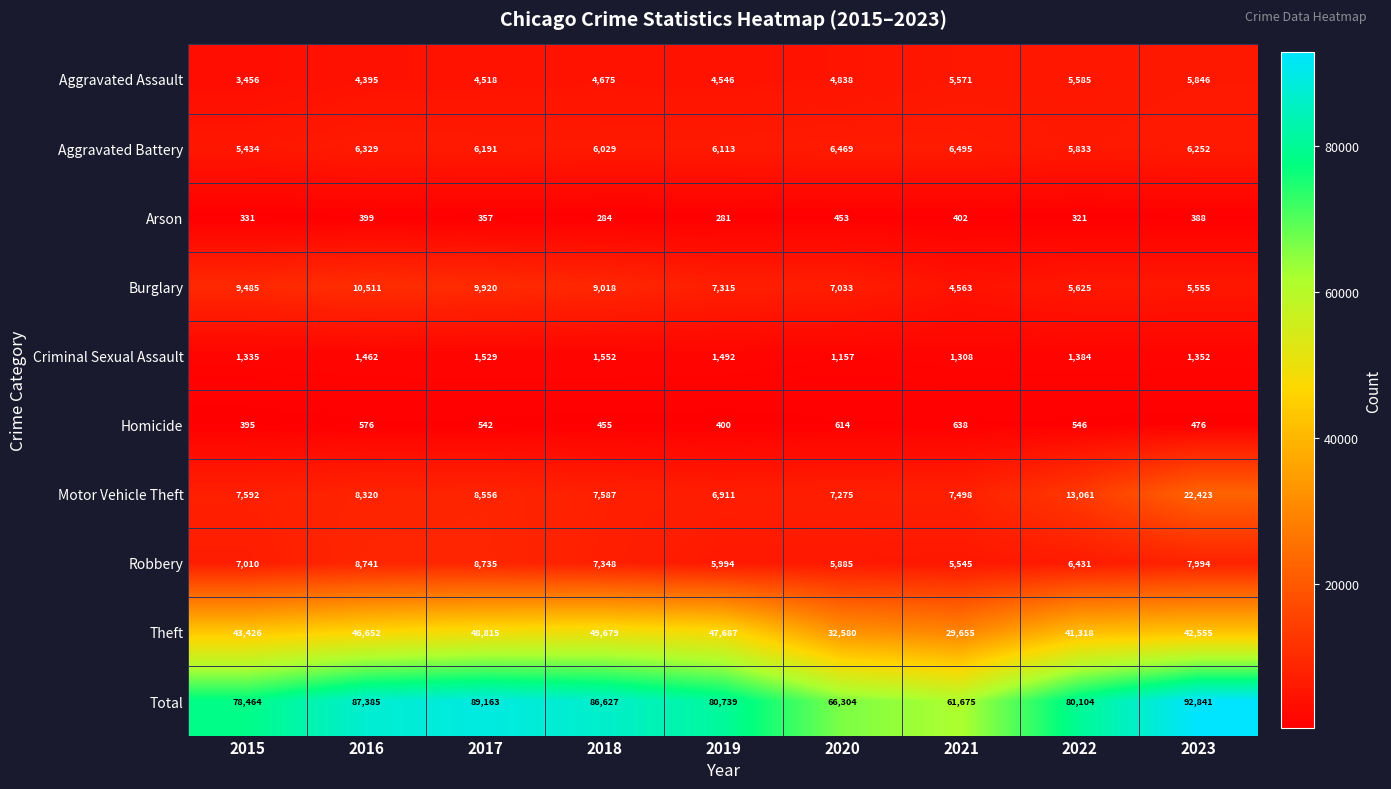

What is the smallest value displayed?

281